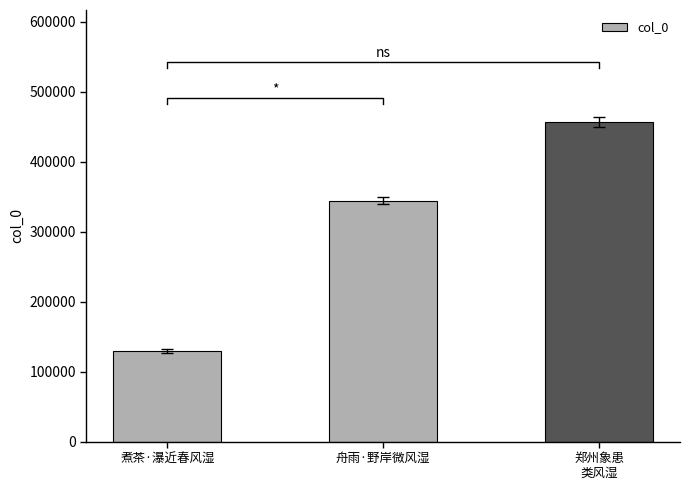

What is the value of the 3rd bar from the left?

456774